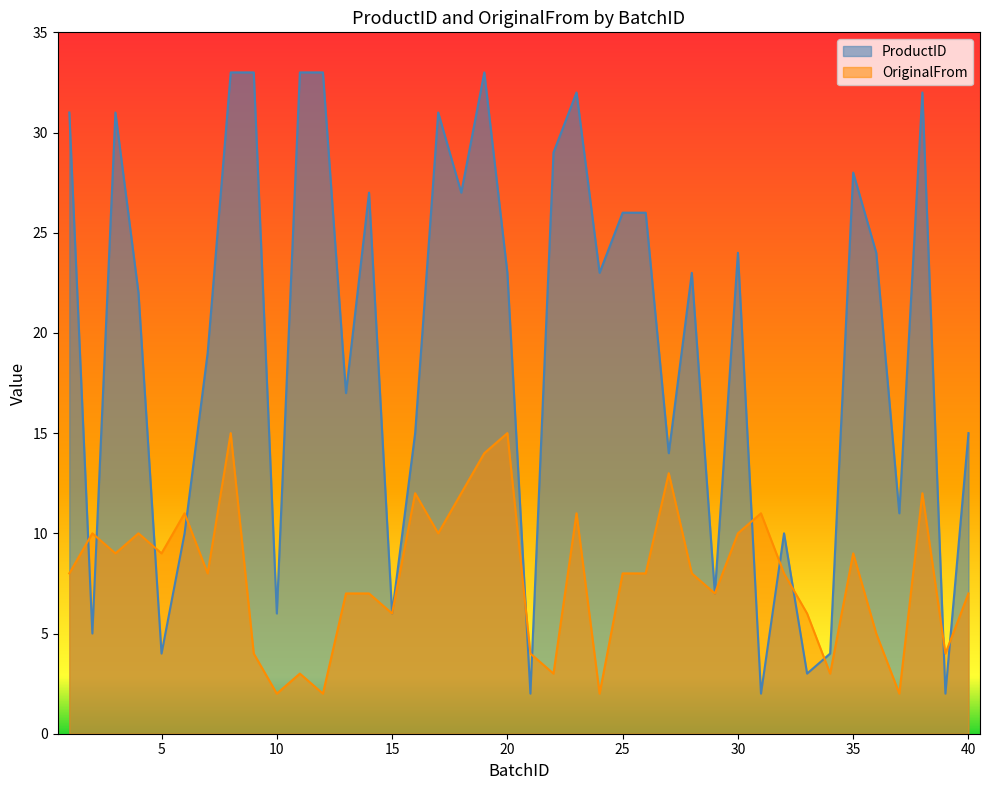

What is the average value of the OriginalFrom series?

8